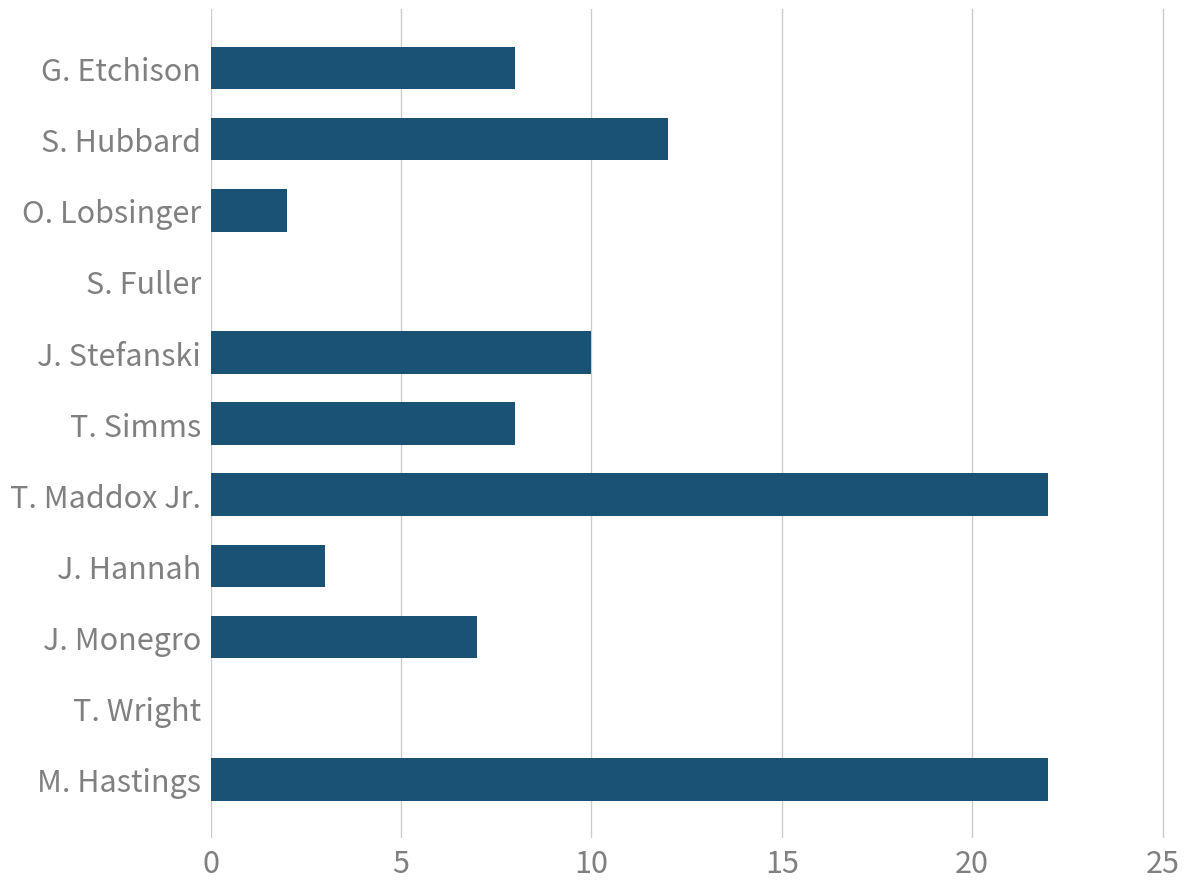

What is the greatest value displayed?

22